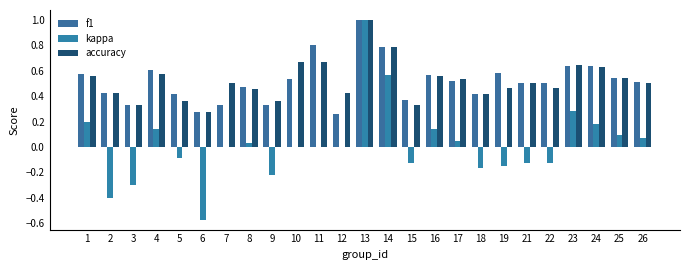

What is the highest value of the accuracy series?

1.0